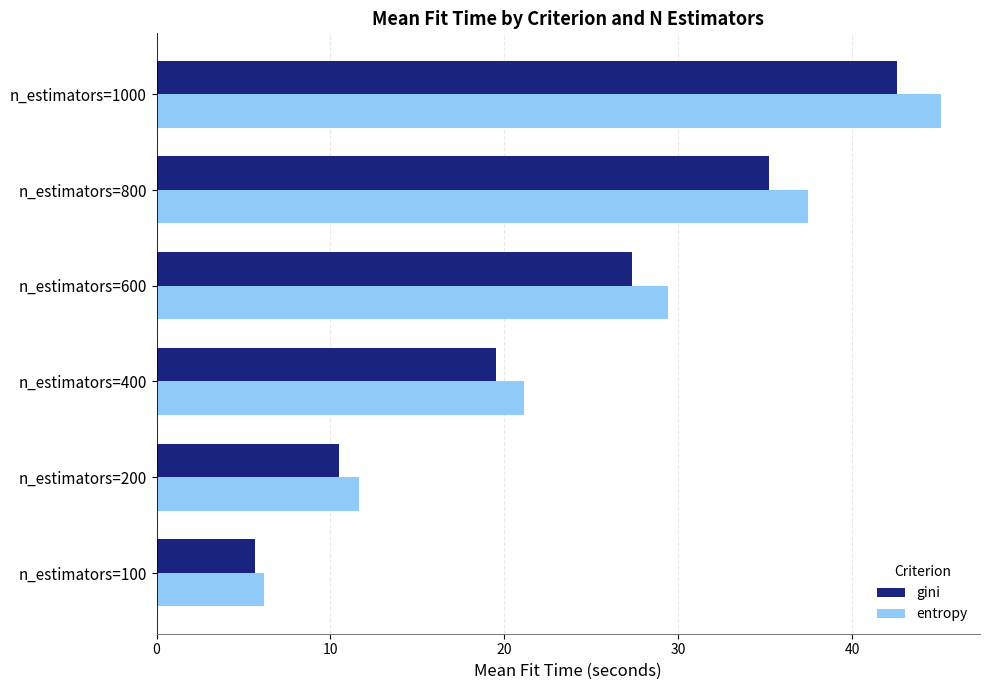

At which label is gini closest to 24?

n_estimators=600